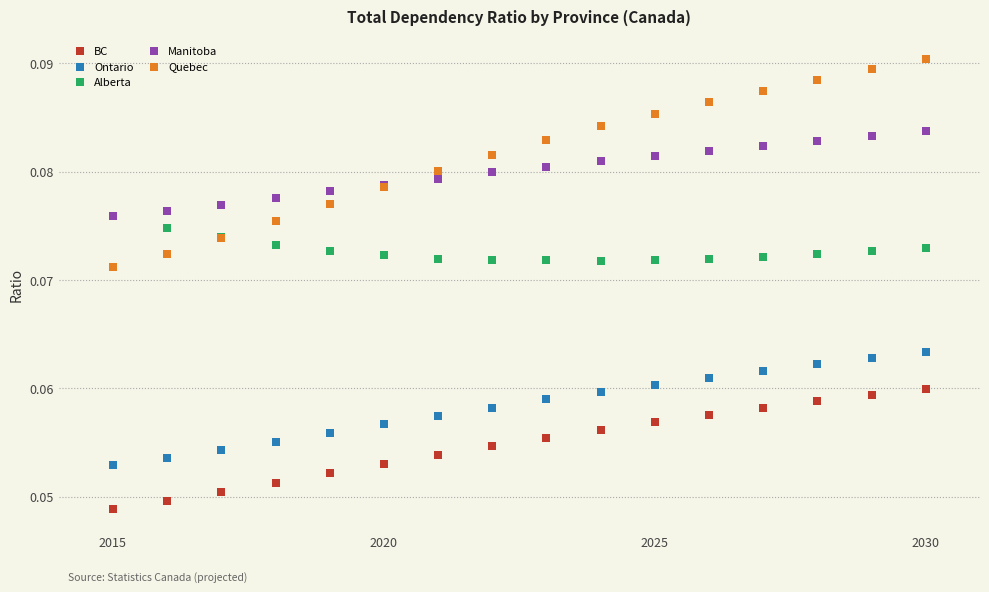

Which series has the widest spread of Y values?

Quebec